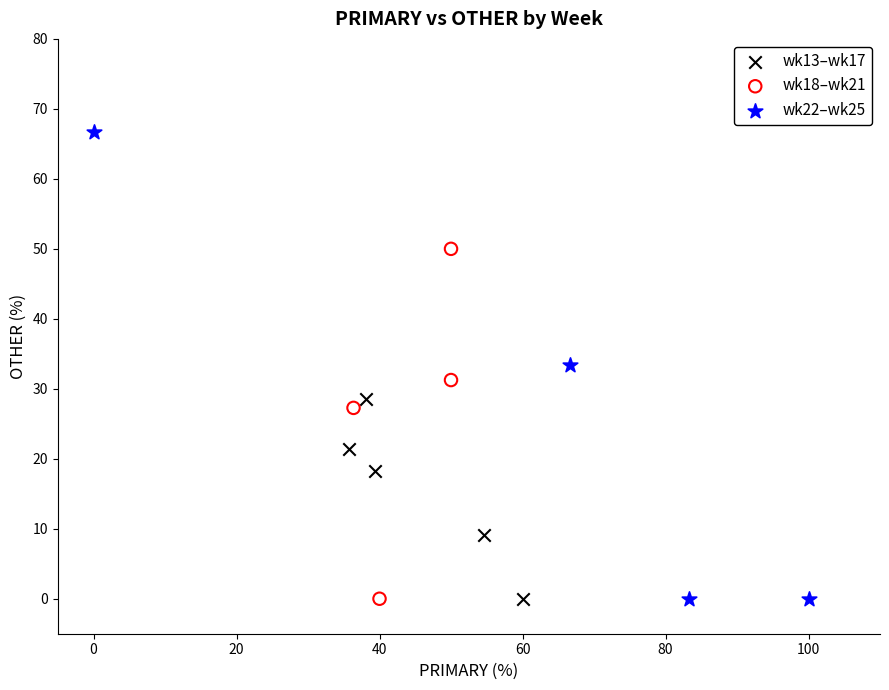

Which series contains the highest Y value?

wk22–wk25